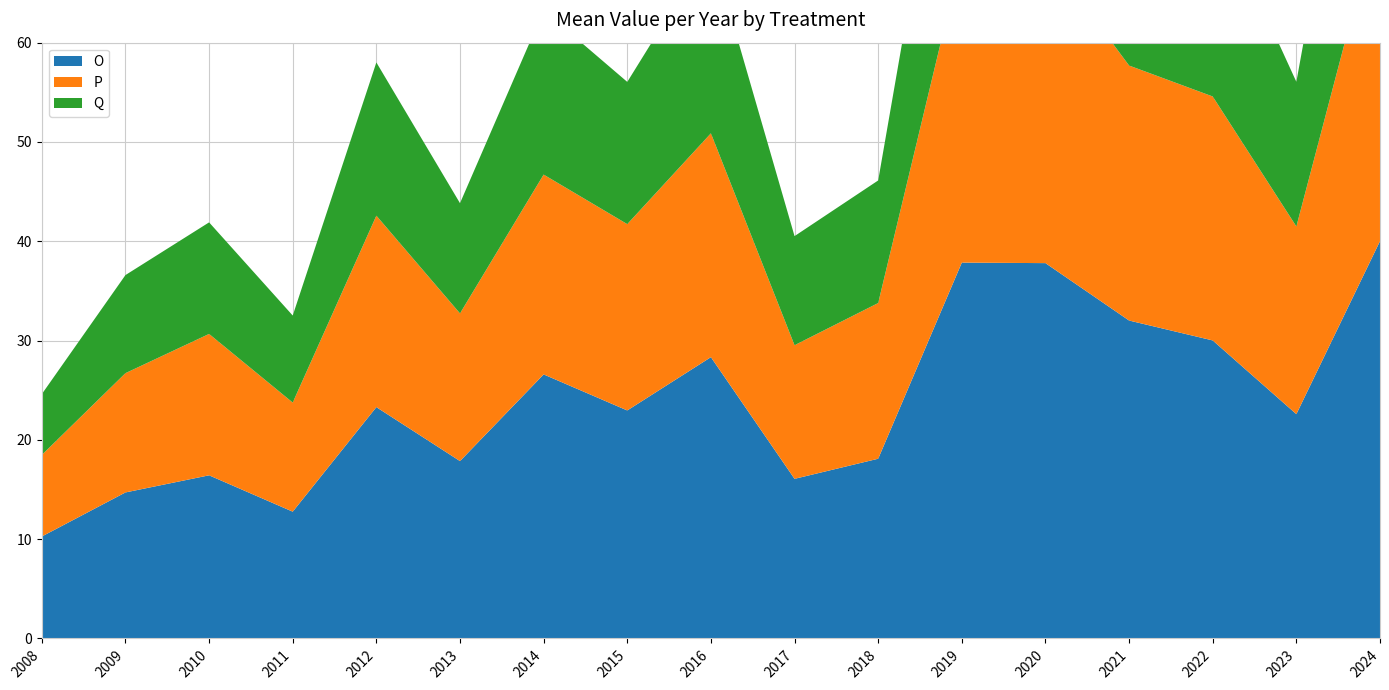

Reading left to right, extract all data points from this chart.

O: 2008=10.3	2009=14.7	2010=16.4	2011=12.8	2012=23.3	2013=17.9	2014=26.6	2015=23.0	2016=28.3	2017=16.1	2018=18.1	2019=37.9	2020=37.8	2021=32.0	2022=30.0	2023=22.6	2024=40.0
P: 2008=8.2	2009=12.0	2010=14.2	2011=11.0	2012=19.3	2013=14.9	2014=20.1	2015=18.8	2016=22.5	2017=13.5	2018=15.7	2019=31.0	2020=31.2	2021=25.7	2022=24.6	2023=18.9	2024=33.5
Q: 2008=6.1	2009=9.9	2010=11.2	2011=8.8	2012=15.4	2013=11.1	2014=16.5	2015=14.3	2016=18.8	2017=11.0	2018=12.3	2019=25.7	2020=26.5	2021=20.1	2022=19.9	2023=14.6	2024=28.9